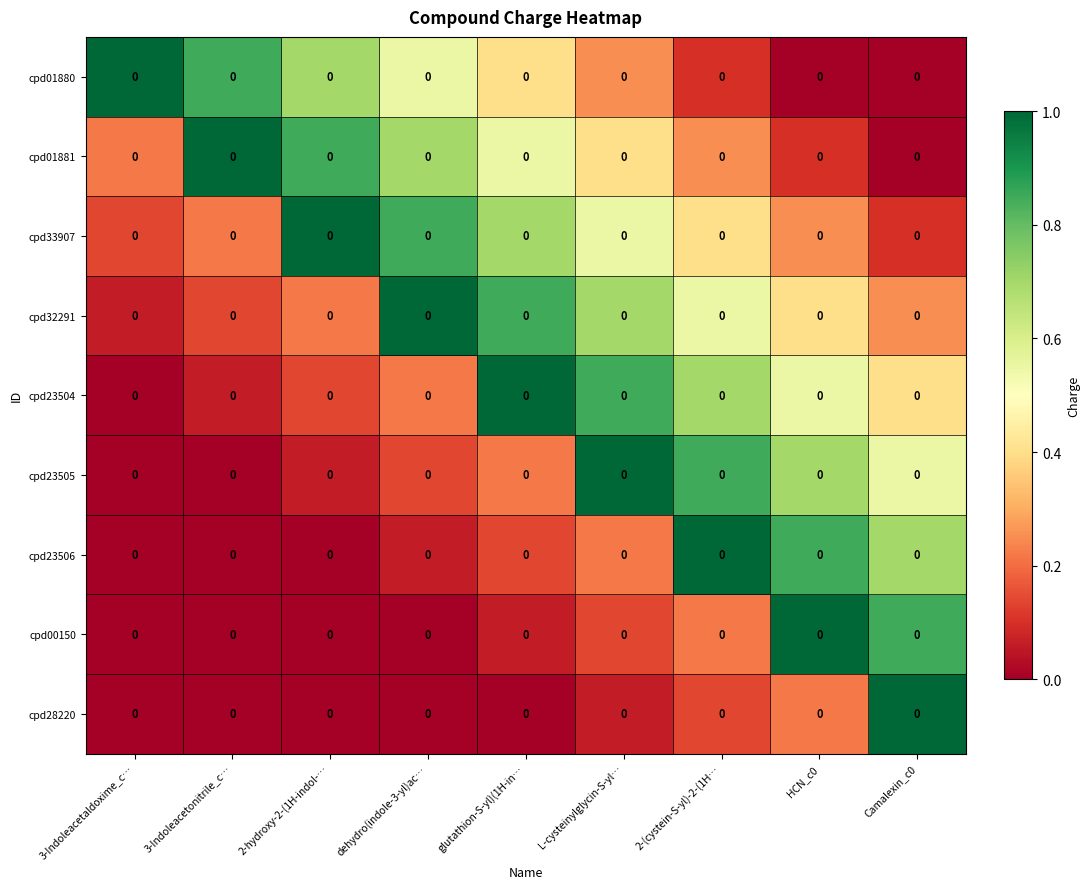

True or false: cpd00150 has a value of 0.0 at 2-hydroxy-2-(1H-indol-….

True